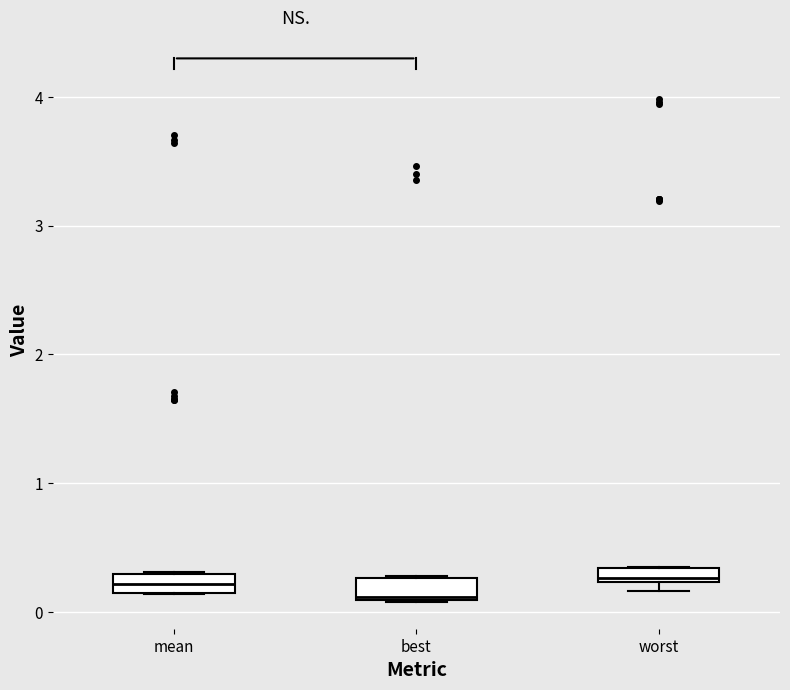

Where is the upper edge of the box for best on the y-axis? The values are not printed on the chart, so give them approximately, as read against the axis.

0.3